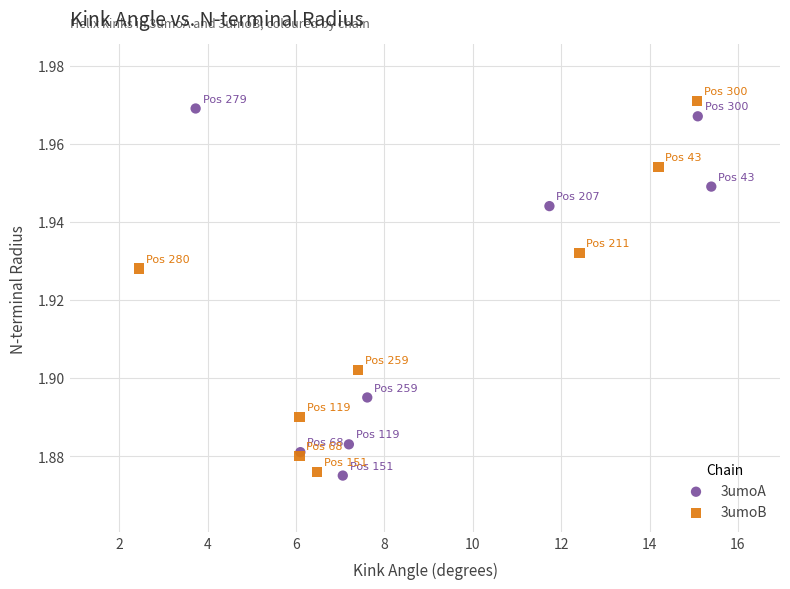

Which series has the widest spread of Y values?

3umoB